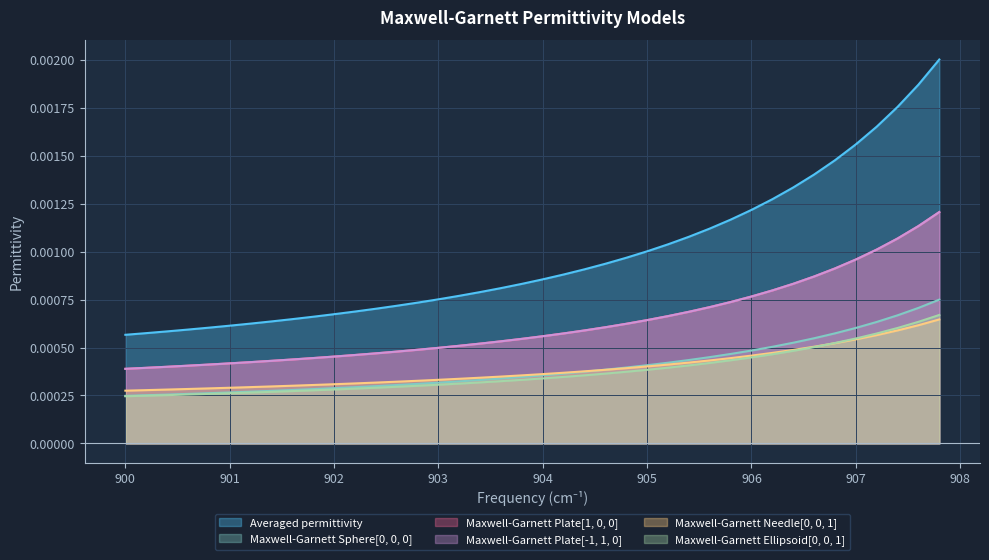

True or false: Averaged permittivity and Maxwell-Garnett Sphere[0, 0, 0] intersect in this chart.

False